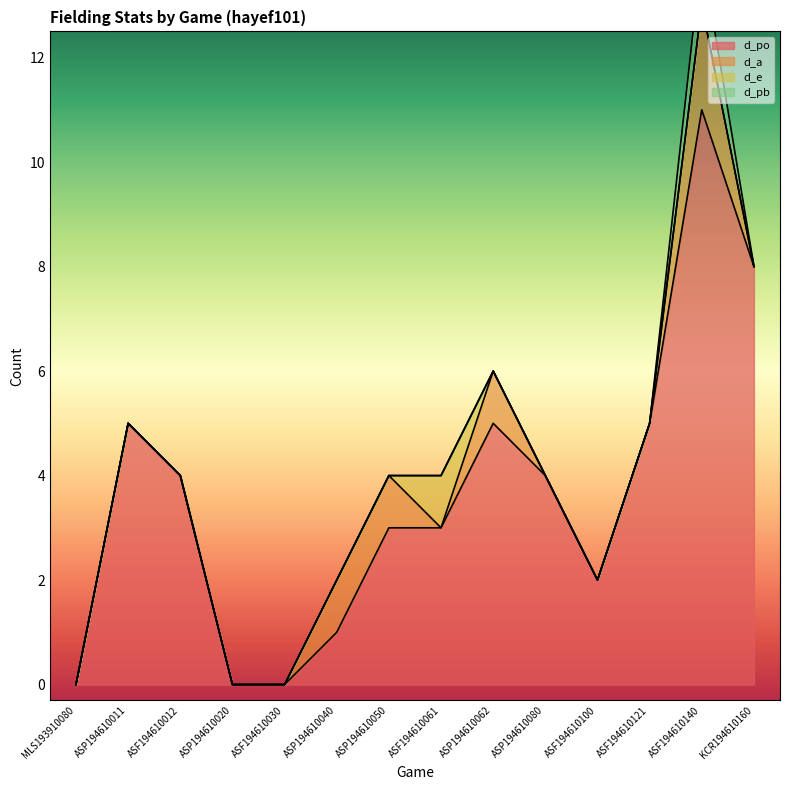

Reading left to right, extract all data points from this chart.

d_po: MLS193910080=0	ASP194610011=5	ASF194610012=4	ASP194610020=0	ASF194610030=0	ASP194610040=1	ASP194610050=3	ASF194610061=3	ASP194610062=5	ASP194610080=4	ASF194610100=2	ASF194610121=5	ASF194610140=11	KCR194610160=8
d_a: MLS193910080=0	ASP194610011=0	ASF194610012=0	ASP194610020=0	ASF194610030=0	ASP194610040=1	ASP194610050=1	ASF194610061=0	ASP194610062=1	ASP194610080=0	ASF194610100=0	ASF194610121=0	ASF194610140=2	KCR194610160=0
d_e: MLS193910080=0	ASP194610011=0	ASF194610012=0	ASP194610020=0	ASF194610030=0	ASP194610040=0	ASP194610050=0	ASF194610061=1	ASP194610062=0	ASP194610080=0	ASF194610100=0	ASF194610121=0	ASF194610140=0	KCR194610160=0
d_pb: MLS193910080=0	ASP194610011=0	ASF194610012=0	ASP194610020=0	ASF194610030=0	ASP194610040=0	ASP194610050=0	ASF194610061=0	ASP194610062=0	ASP194610080=0	ASF194610100=0	ASF194610121=0	ASF194610140=1	KCR194610160=0